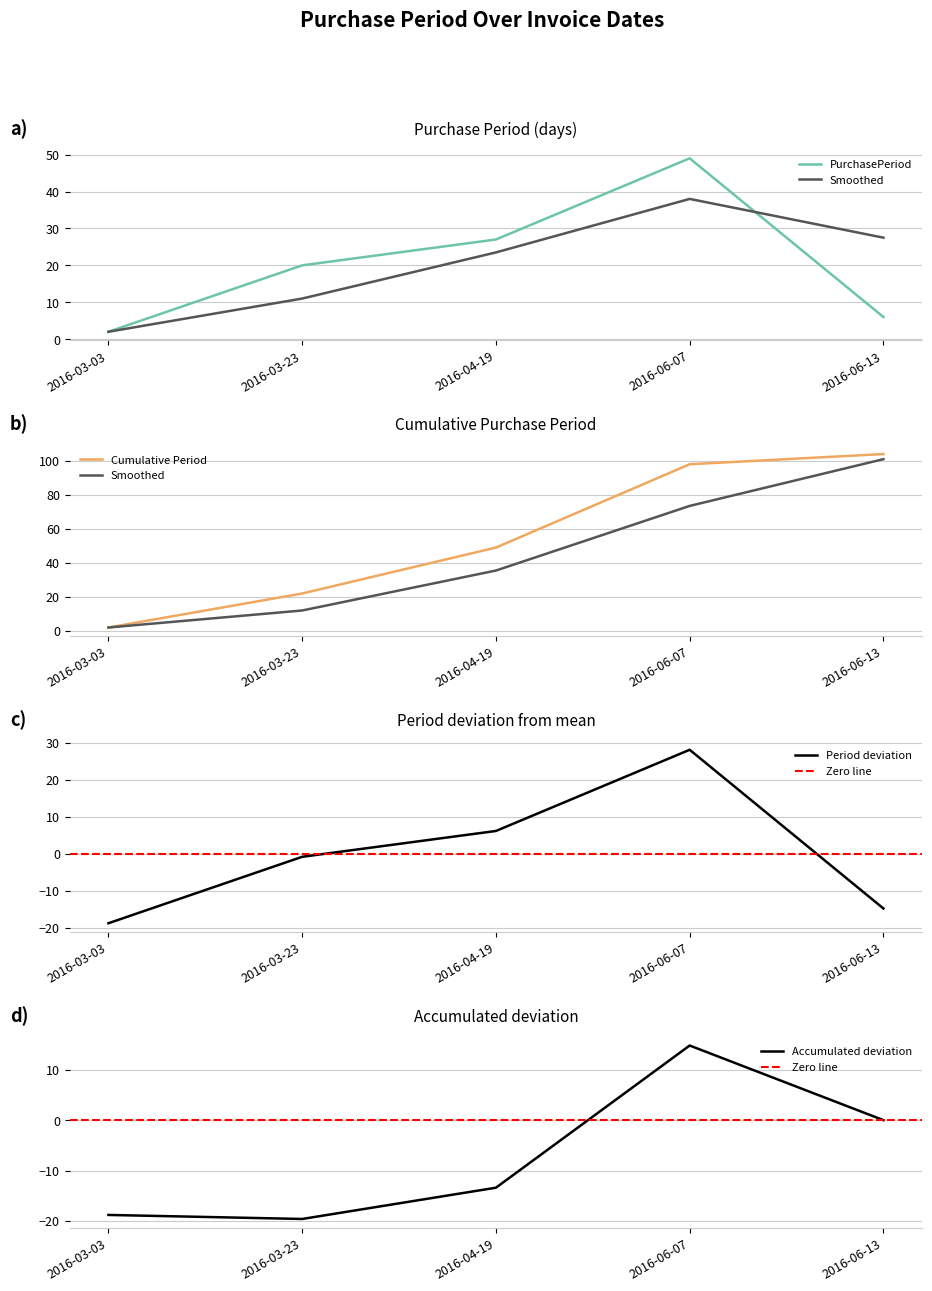

What is the minimum value shown in the chart?

2